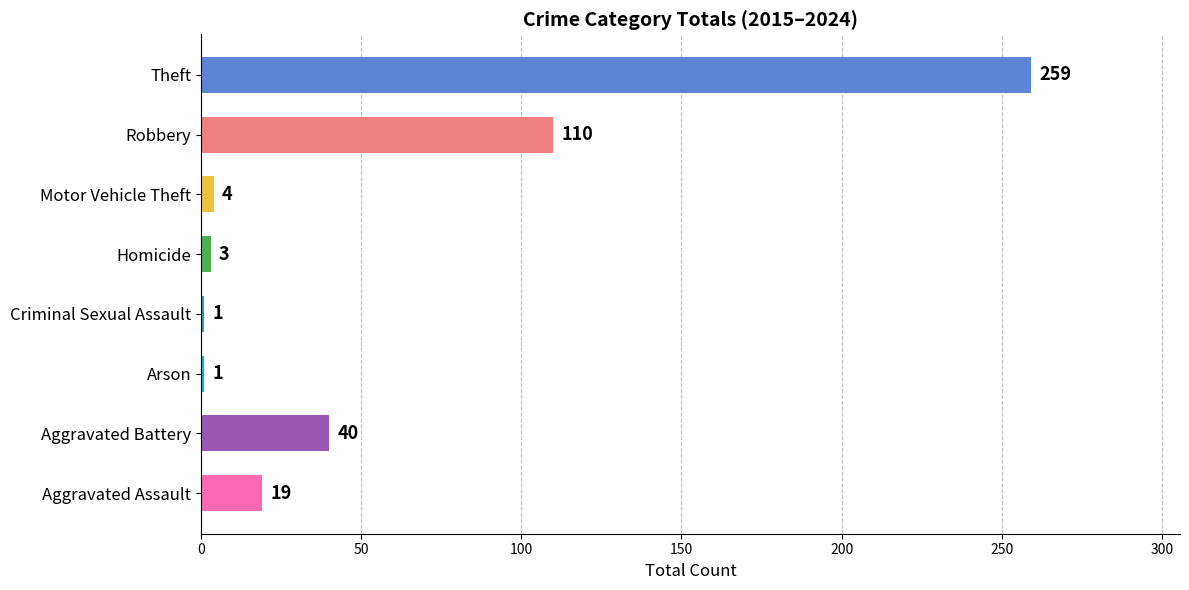

True or false: the data shows 10 at Aggravated Battery.

False